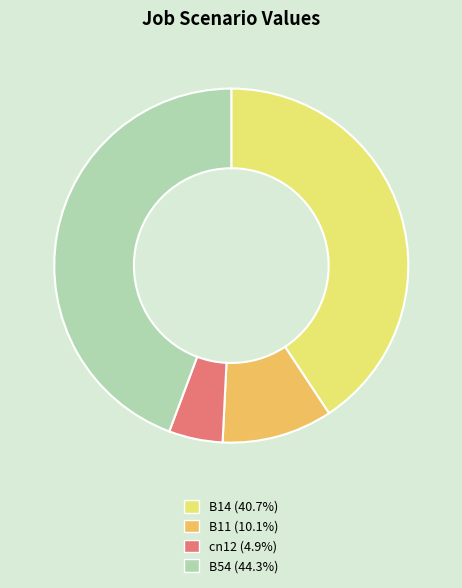

Is there a majority slice in this chart?

No